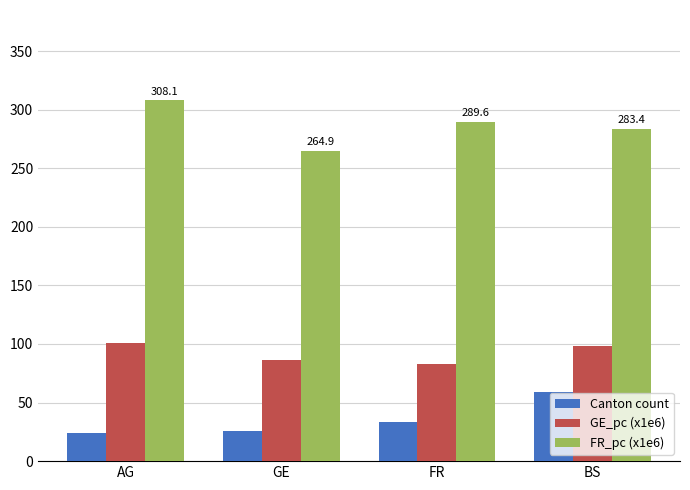

Does the chart contain any negative values?

No